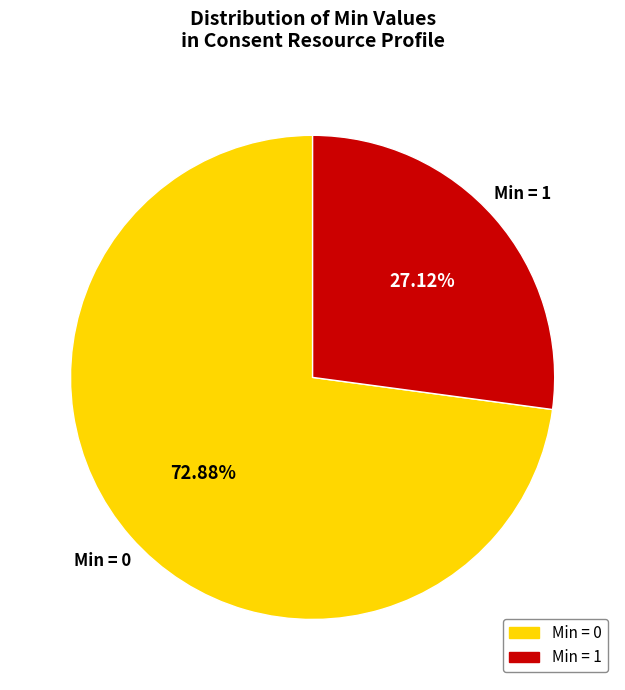

Does any single category account for the majority?

Yes